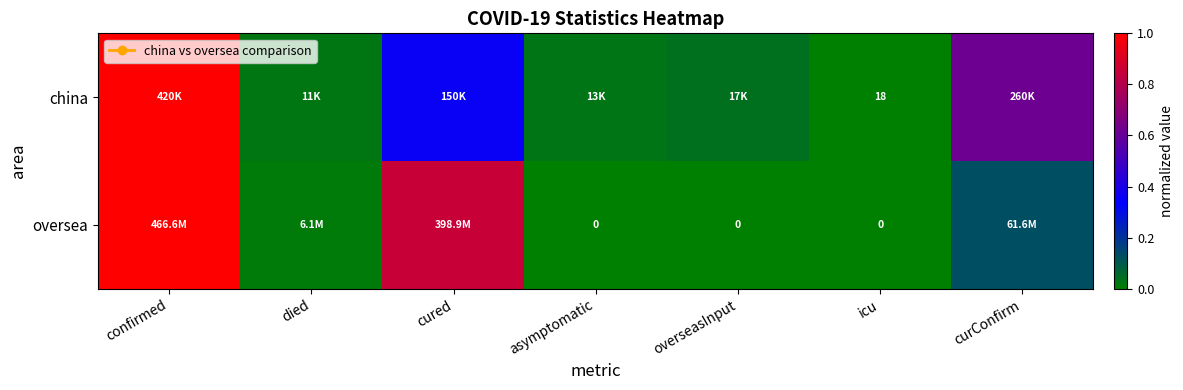

How many values in oversea are above zero?

4